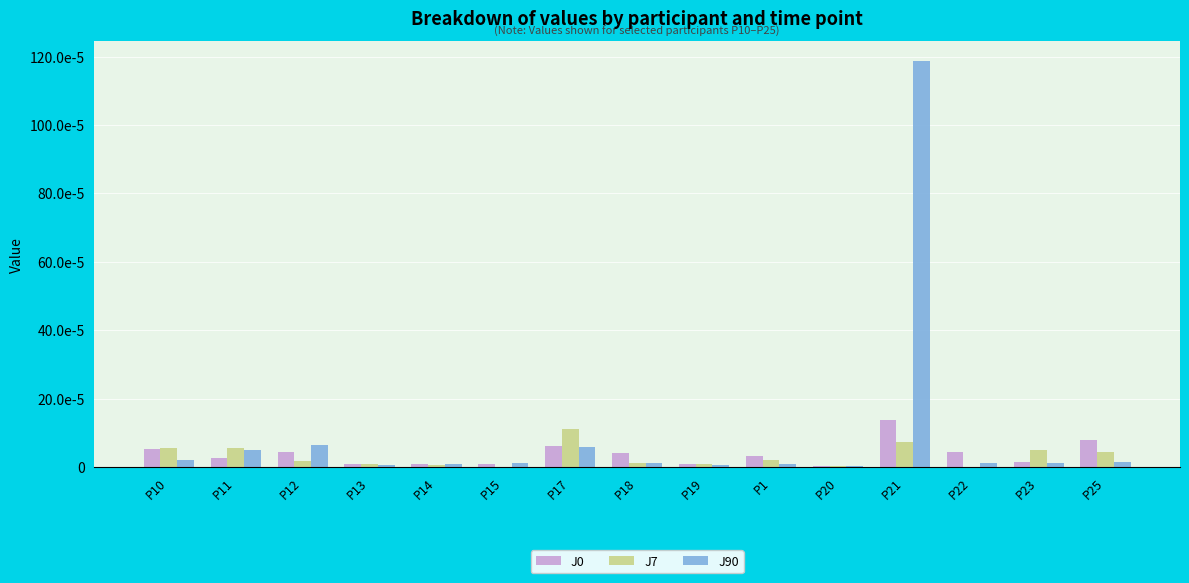

At P20, list the series in order from smallest to largest.

J90, J7, J0